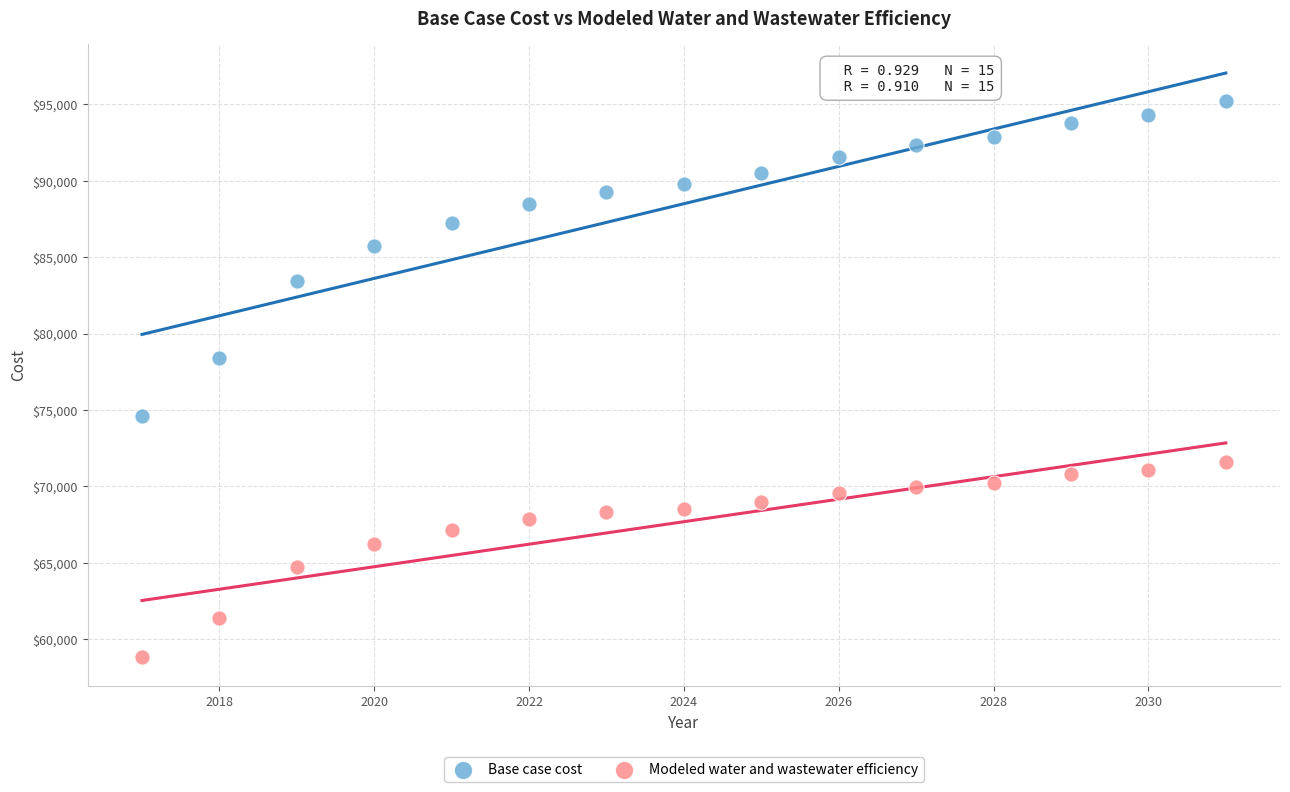

Across all data points, what is the range of X values (max minus min)?

14.0